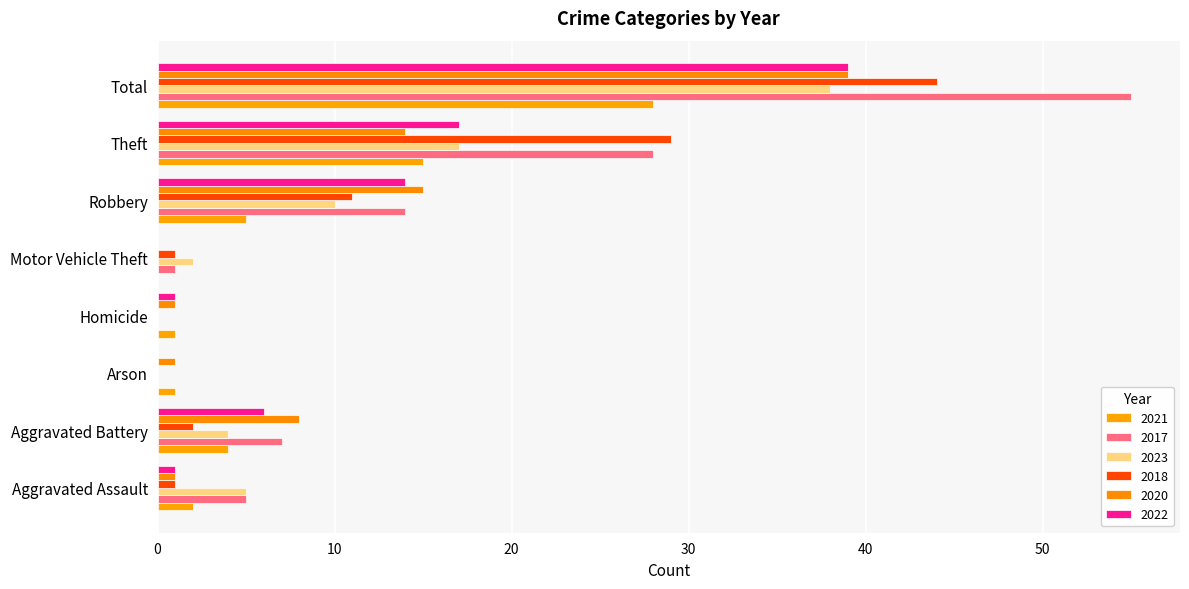

How many data points does each series have?

8